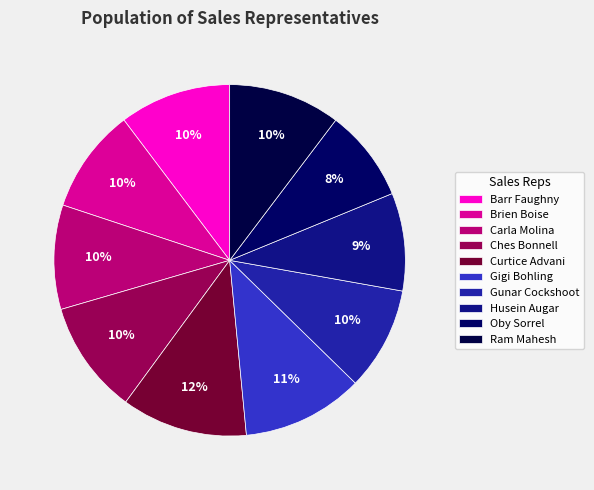

Count the number of slices in the pie.

10